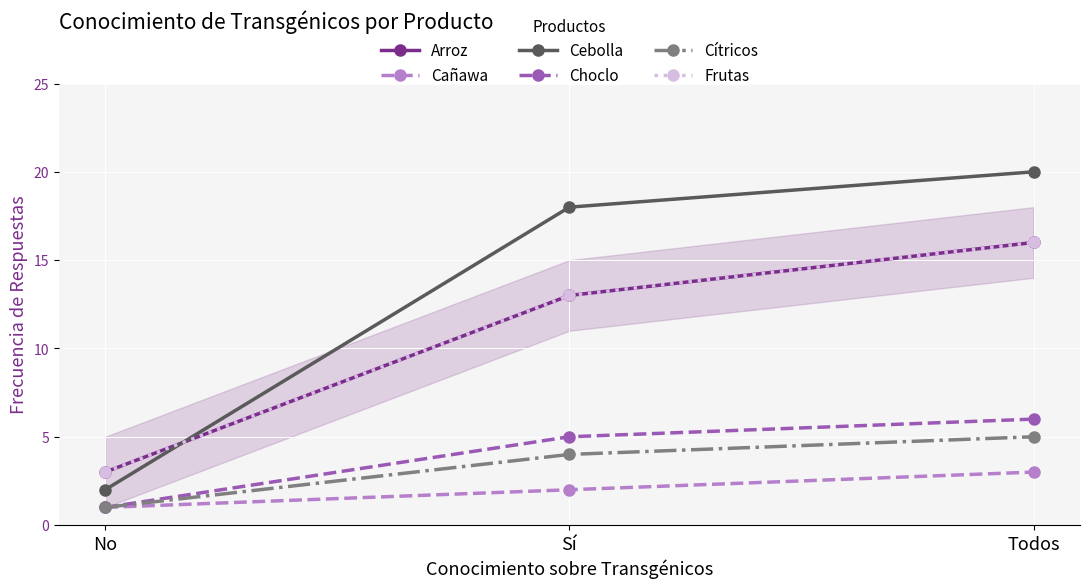

Which series changed the most between No and Sí?

Cebolla